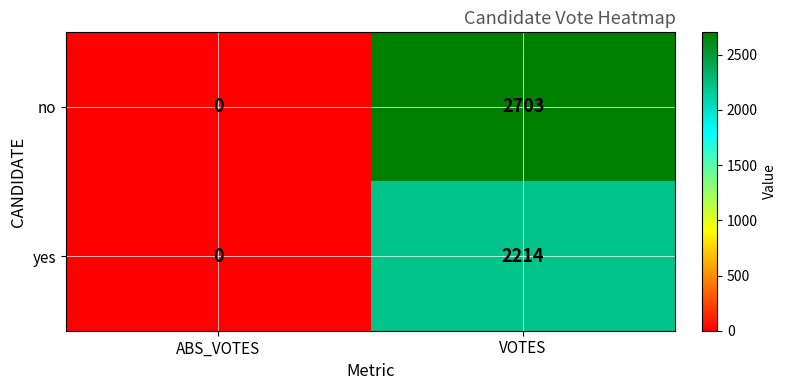

Which category has the highest value across all series?

VOTES